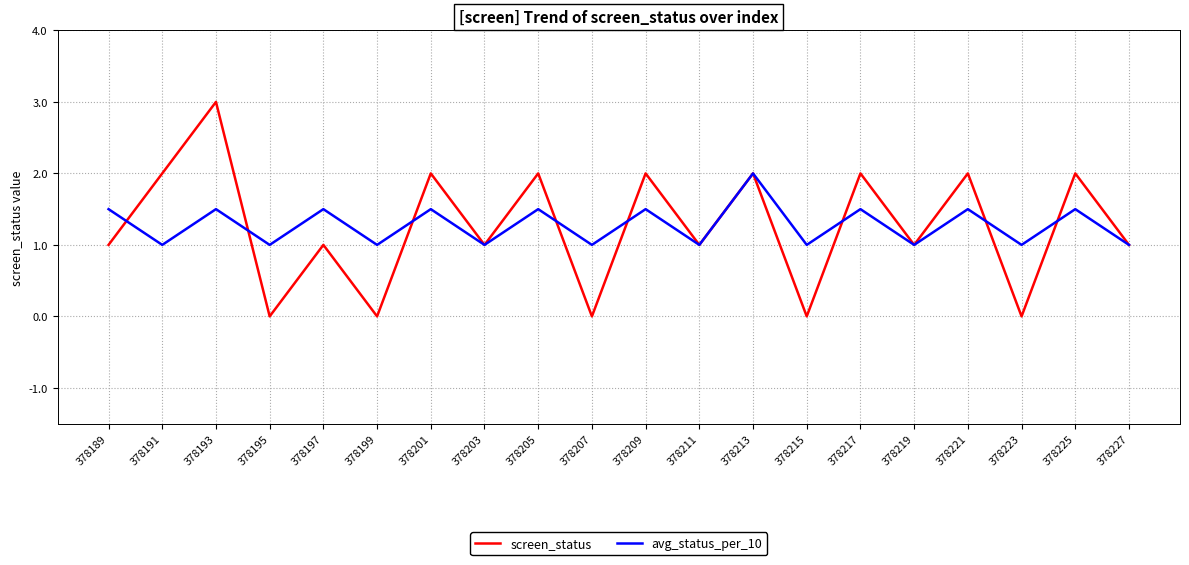

Where is the first local maximum for avg_status_per_10?

378193